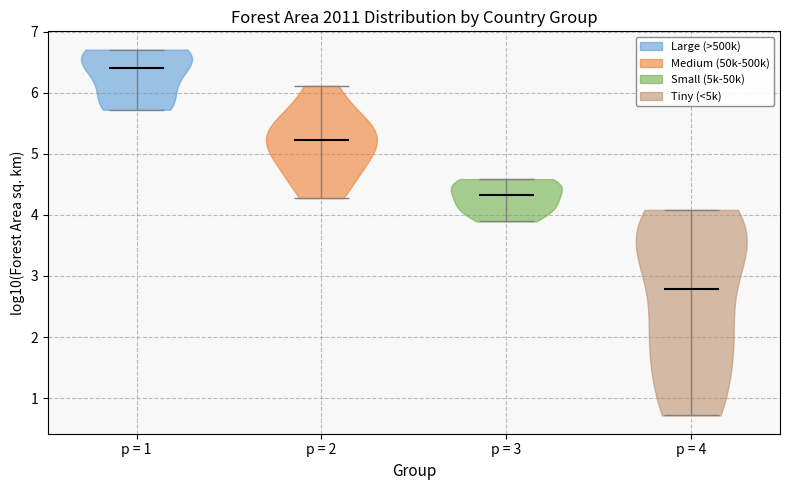

Reading left to right, read every violin against the y-axis: where its median line is, and the lowest and highest points it reaches. The values are not printed on the chart, so give them approximately, as read against the axis.

p = 1: median line 6.4, lowest point 5.7, highest point 6.7
p = 2: median line 5.2, lowest point 4.3, highest point 6.1
p = 3: median line 4.3, lowest point 3.9, highest point 4.6
p = 4: median line 2.8, lowest point 0.7, highest point 4.1